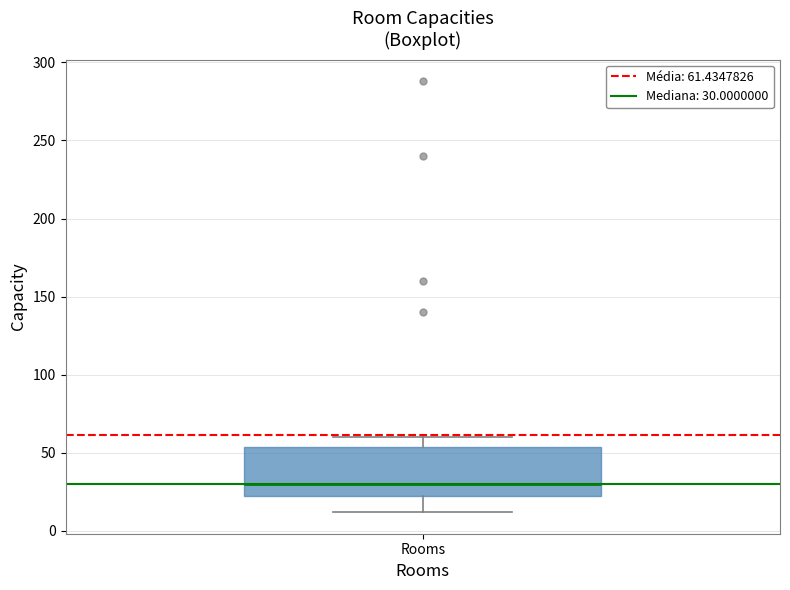

Read this box plot against the y-axis: the position of the median line, the range covered by the box, and the ends of both whiskers. The values are not printed on the chart, so give them approximately, as read against the axis.

median 30, box 25 to 55, whiskers 10 to 60